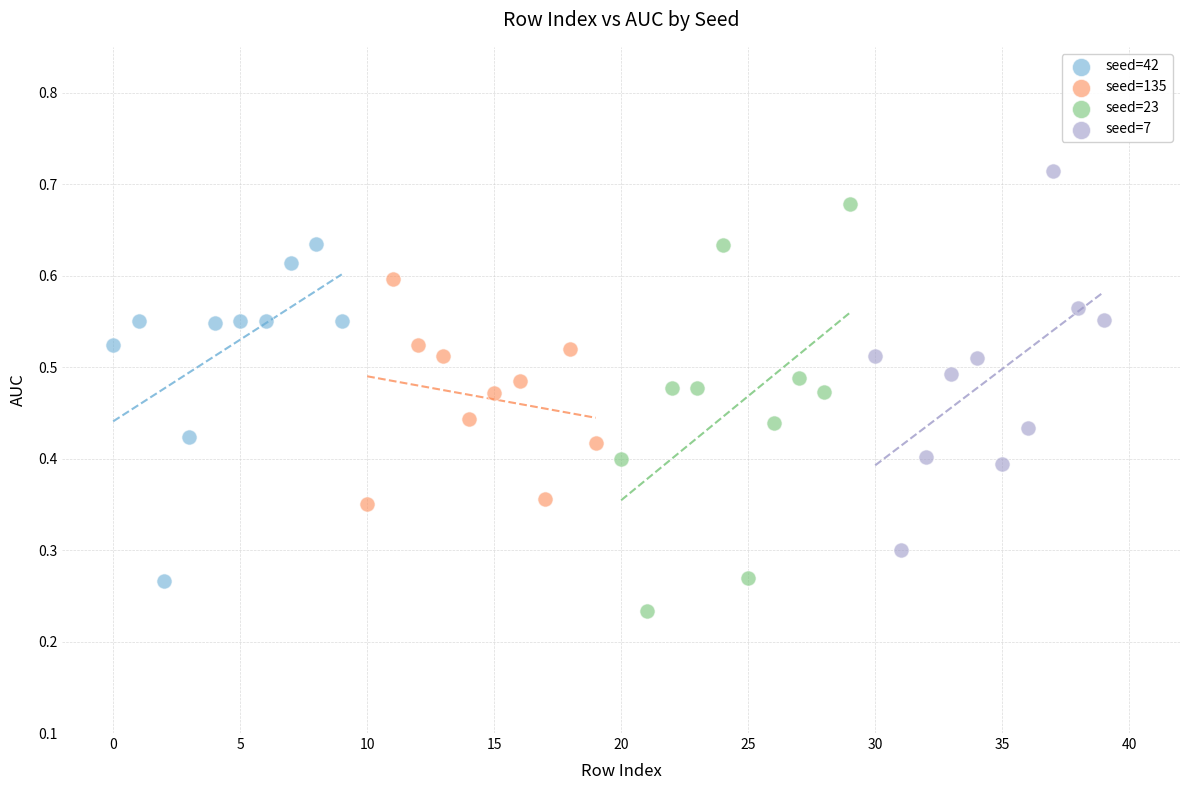

Which series reaches the maximum Y coordinate?

seed=7